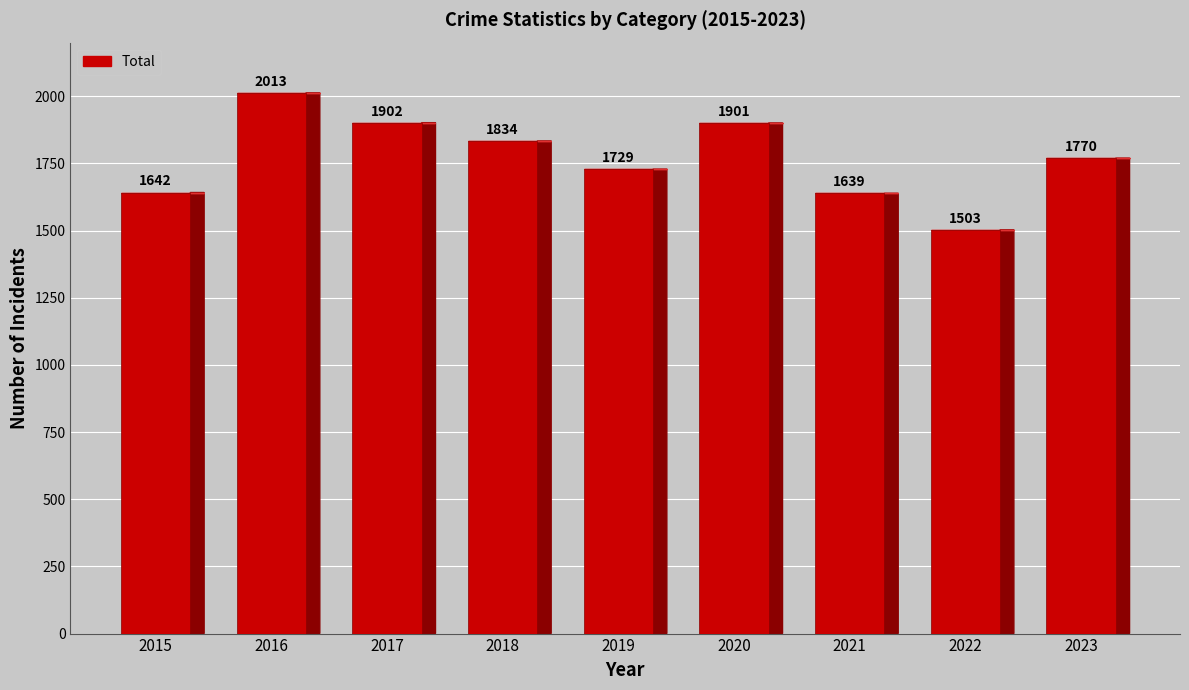

Is it true that the value at 2017 is 1331?

False